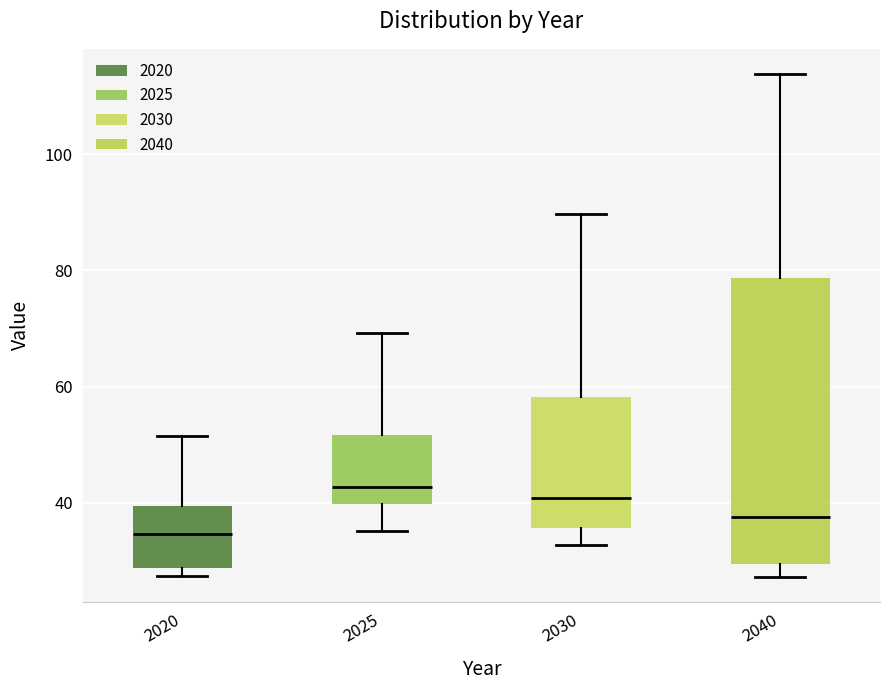

Which box's median line is the lowest?

2020